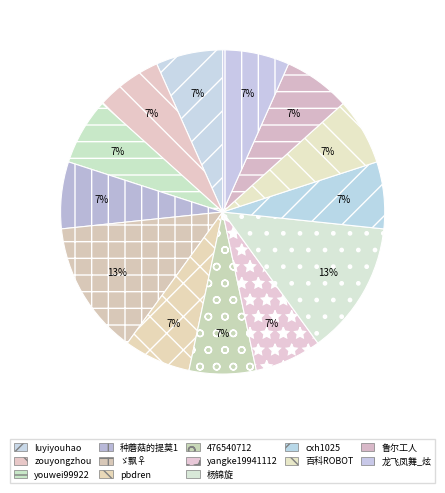

What is the largest slice in the pie chart?

ゞ飘♀